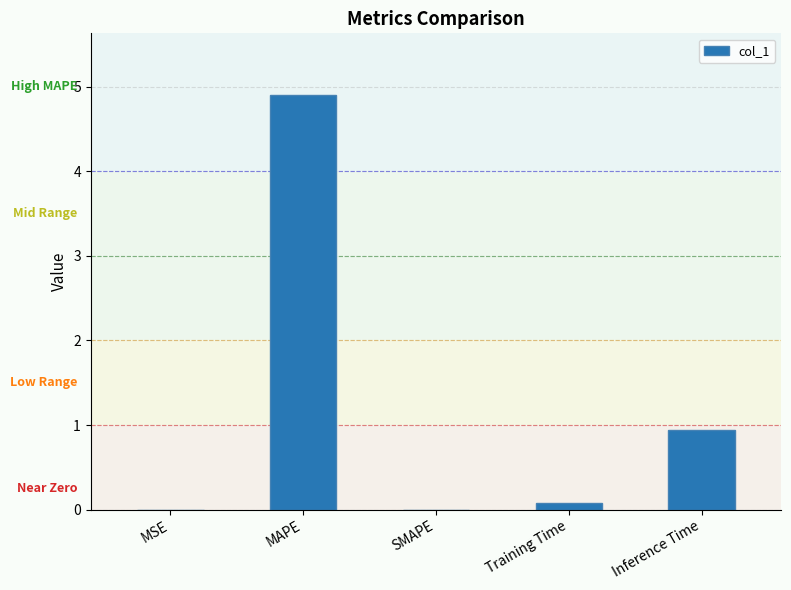

What is the sum of all values?

5.9